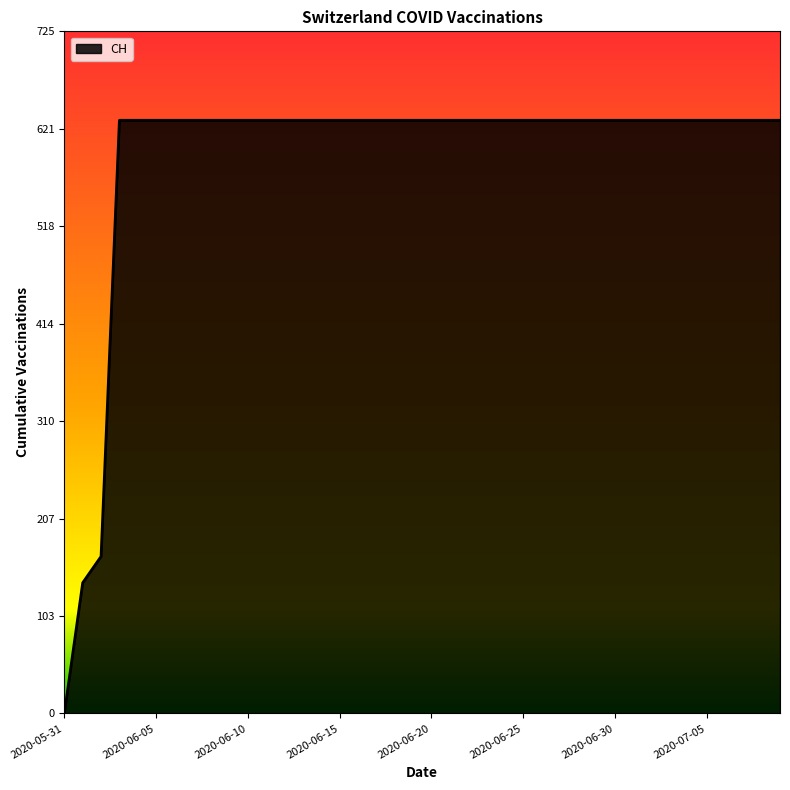

Does the chart have visible grid lines?

No